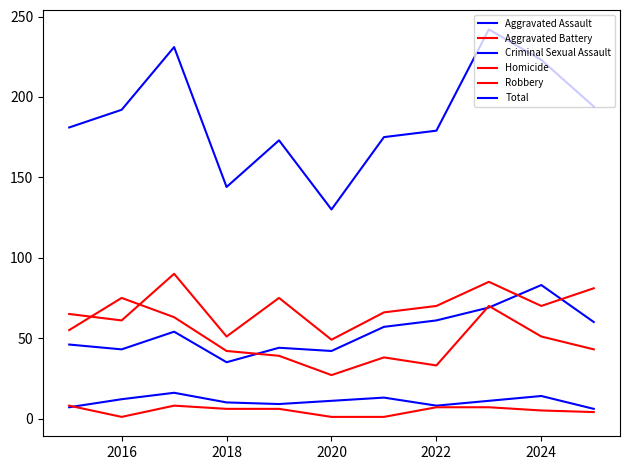

How many lines are shown in the chart?

6